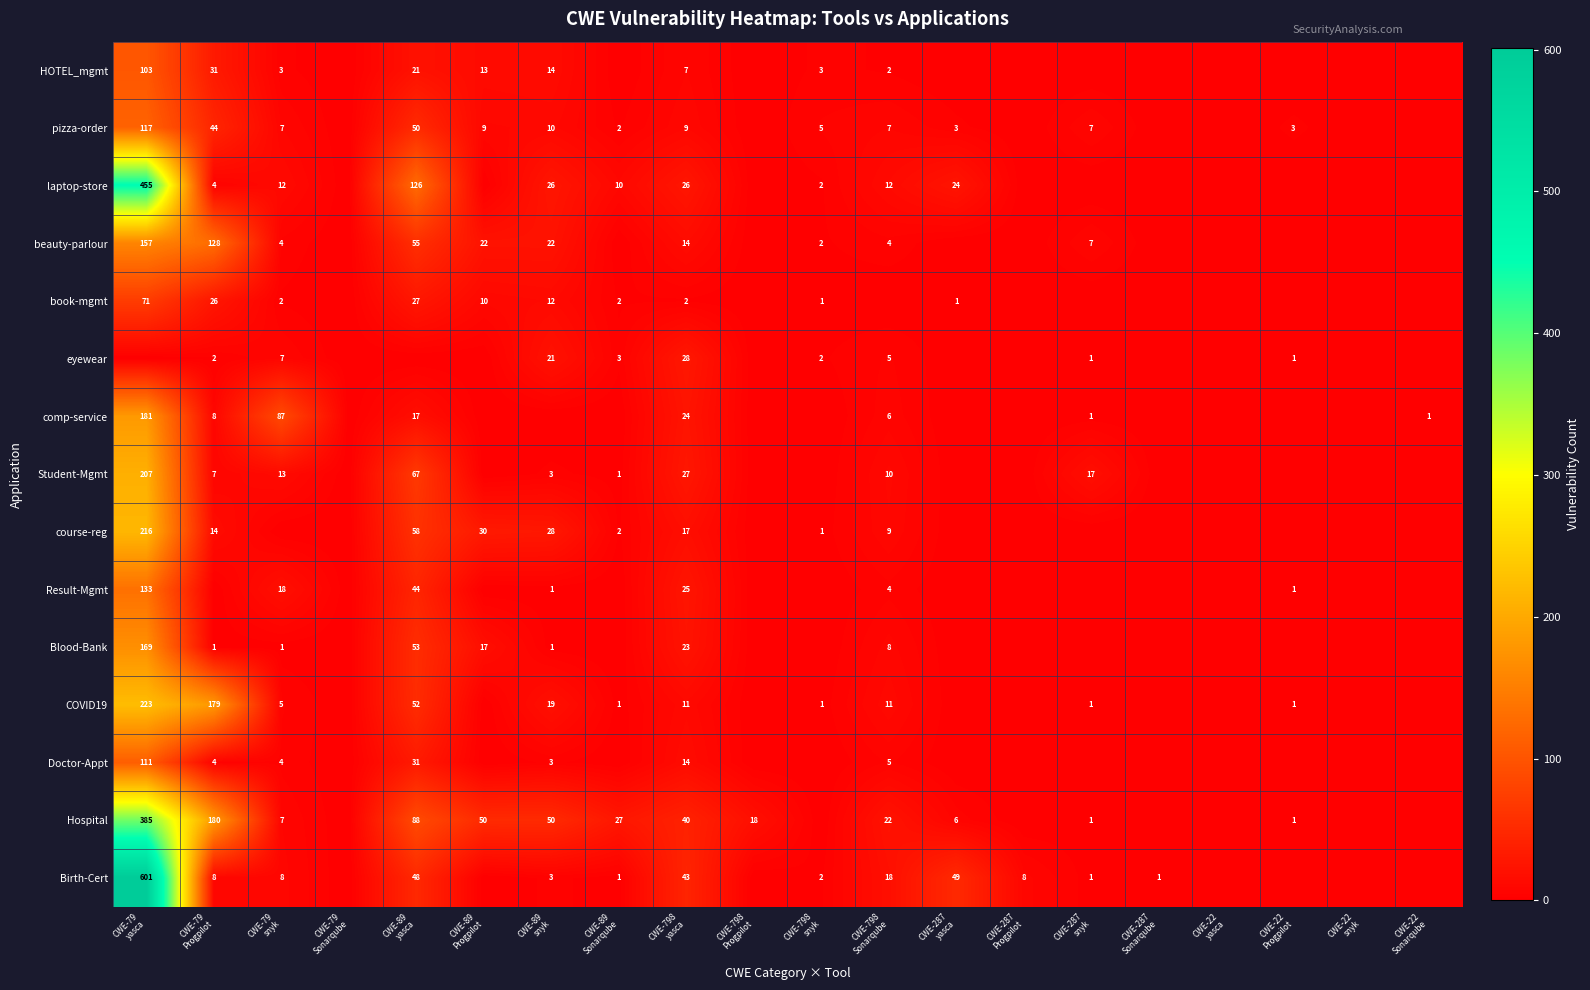

What is the sum of all Birth-Cert values?

791